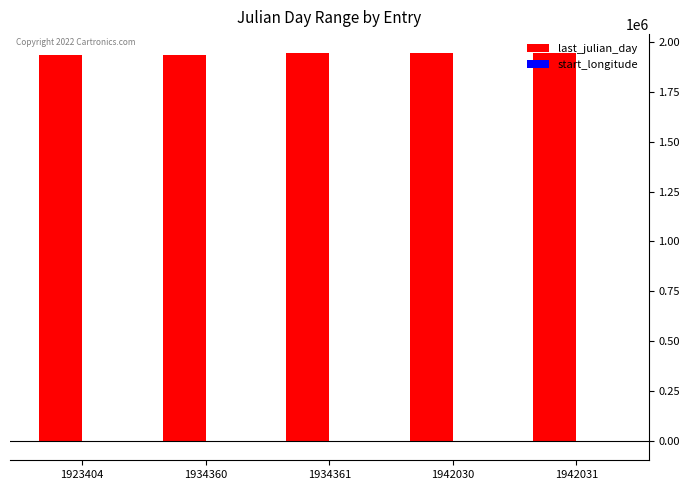

Which series has the largest total across all categories?

last_julian_day